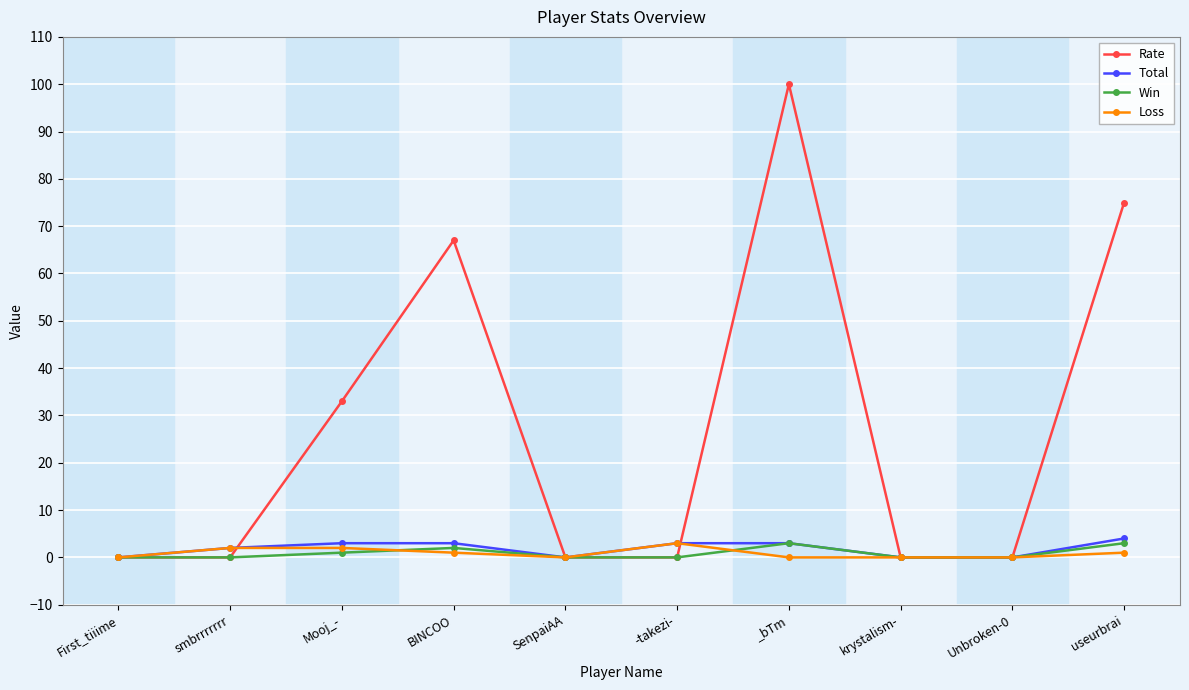

How many data points in Total are less than 3?

5